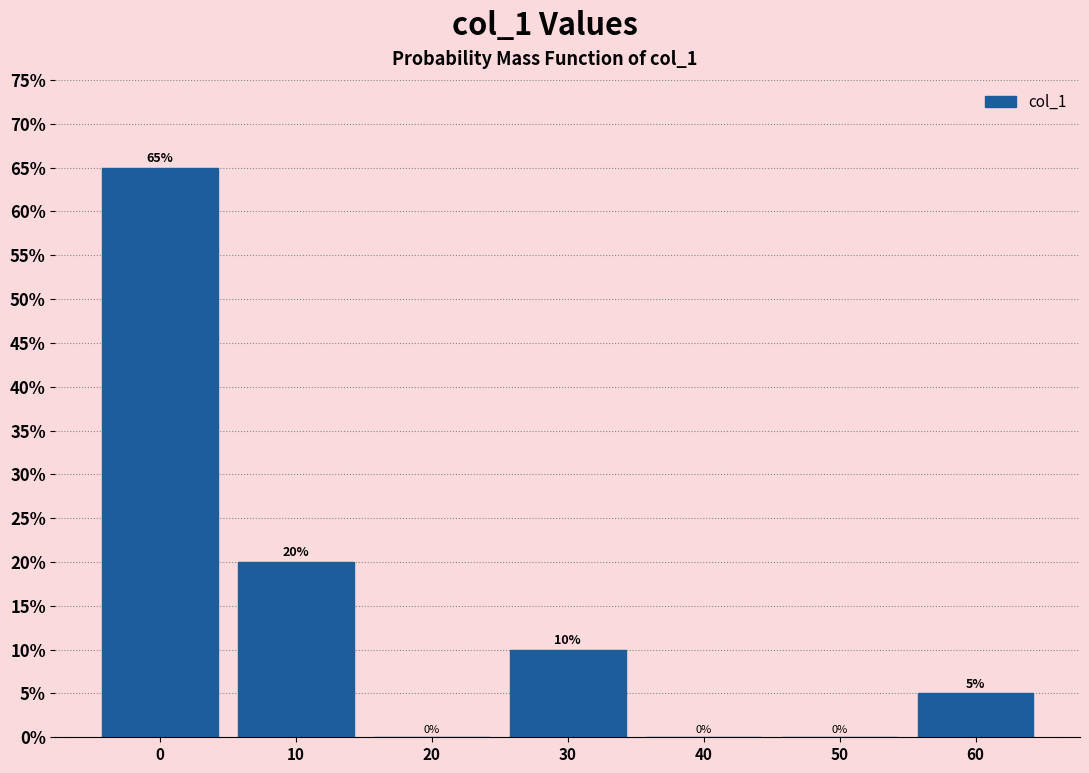

Reading right to left, list all the values displayed in this chart.

60=5	50=0	40=0	30=10	20=0	10=20	0=65